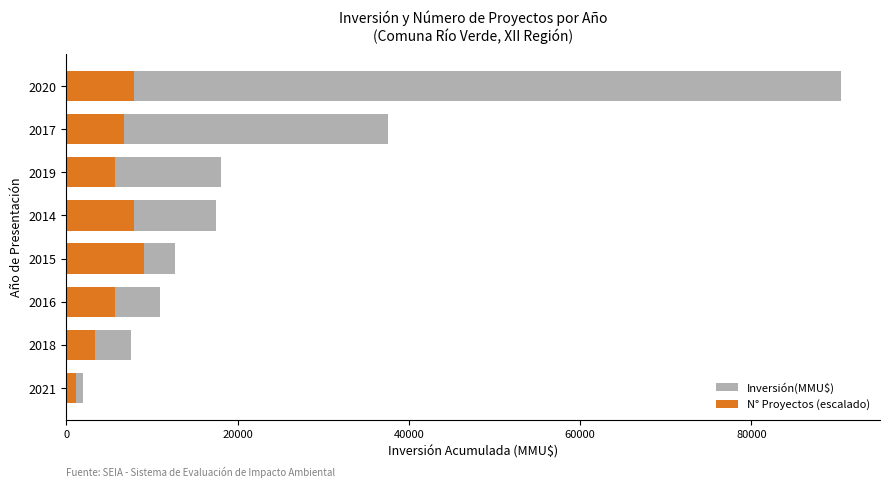

Rank the series at 2016 from lowest to highest value.

N° Proyectos (escalado), Inversión(MMU$)